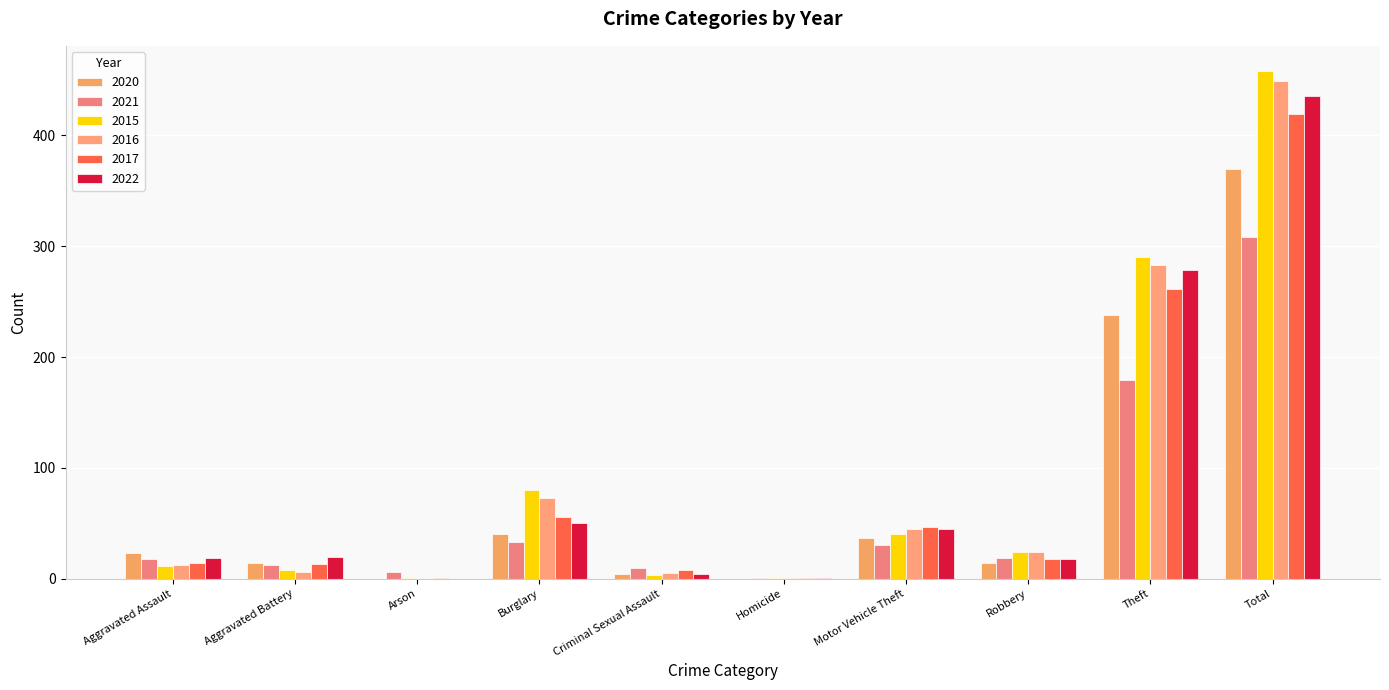

What is the approximate value of 2015 at Homicide?

1